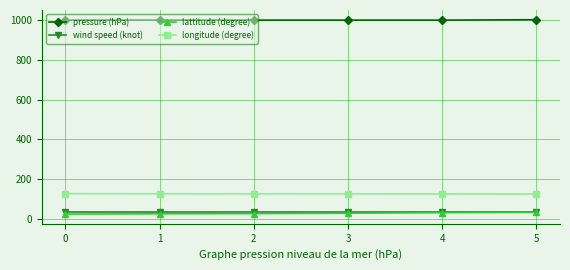

True or false: lattitude (degree) has more than 2 interior local peaks.

False